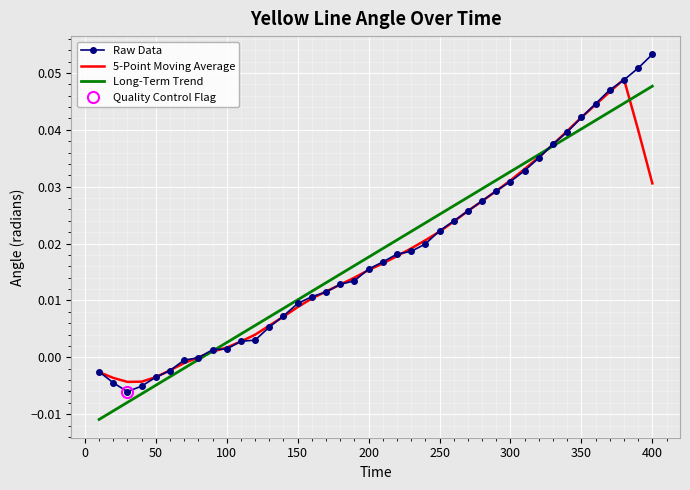

What are all the series names shown in the legend?

Raw Data, 5-Point Moving Average, Long-Term Trend